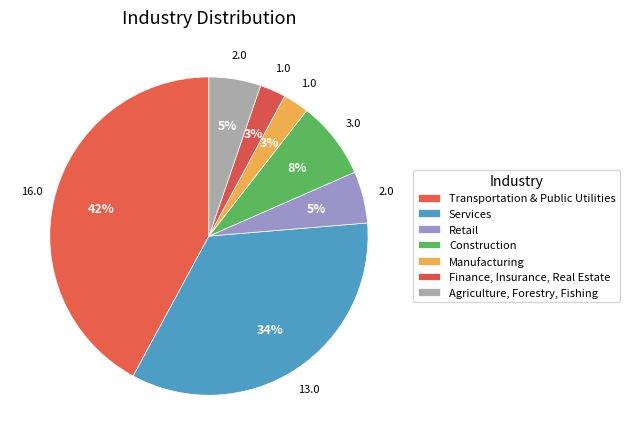

How many segments does this pie chart have?

7